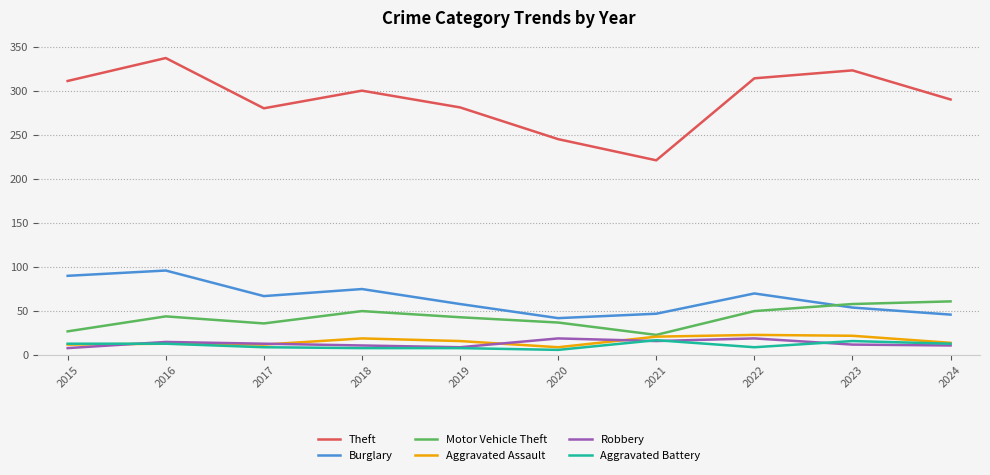

The Burglary series shows 67 at 2017. True or false?

True